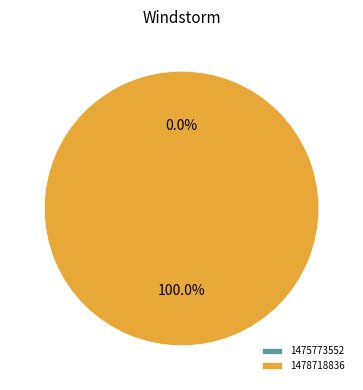

What is the change in value from 1475773552 to 1478718836?

+1